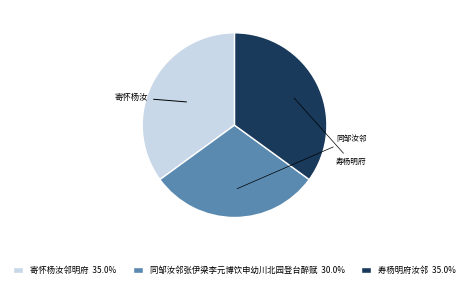

Does 寄怀杨汝邻明府 represent more than half of the total?

No